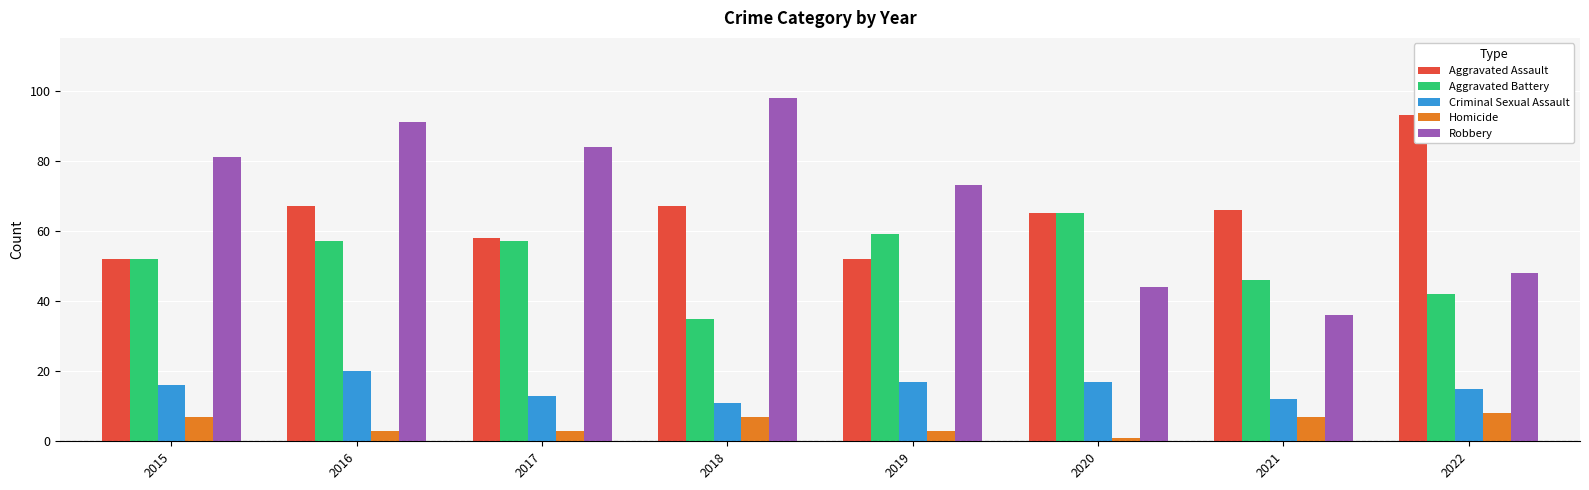

Which series has the largest range (max minus min)?

Robbery